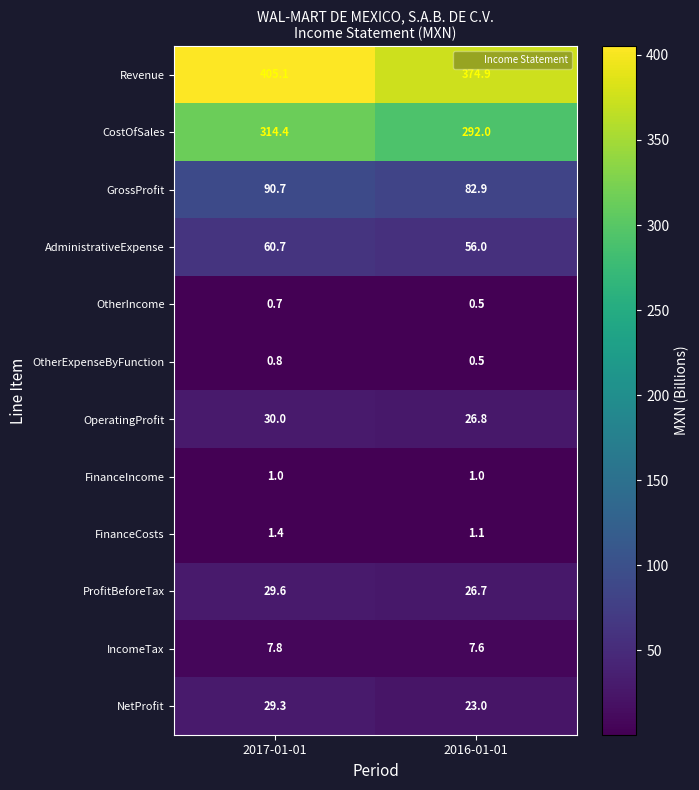

Where is GrossProfit nearest to the value 86?

2016-01-01